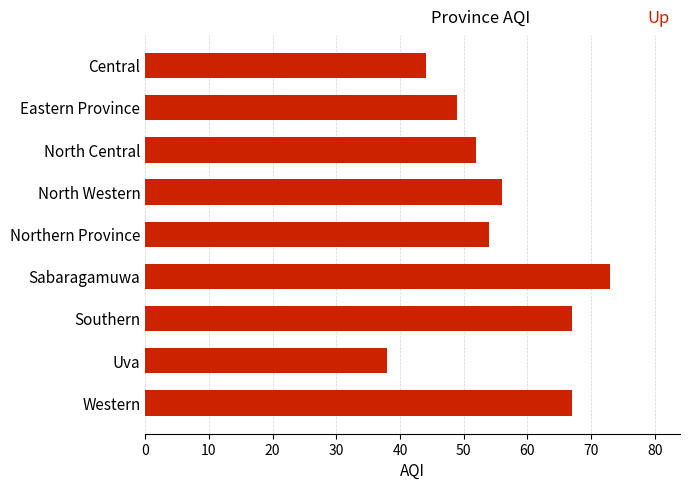

Reading top to bottom, transcribe all the data shown in this chart.

44	49	52	56	54	73	67	38	67